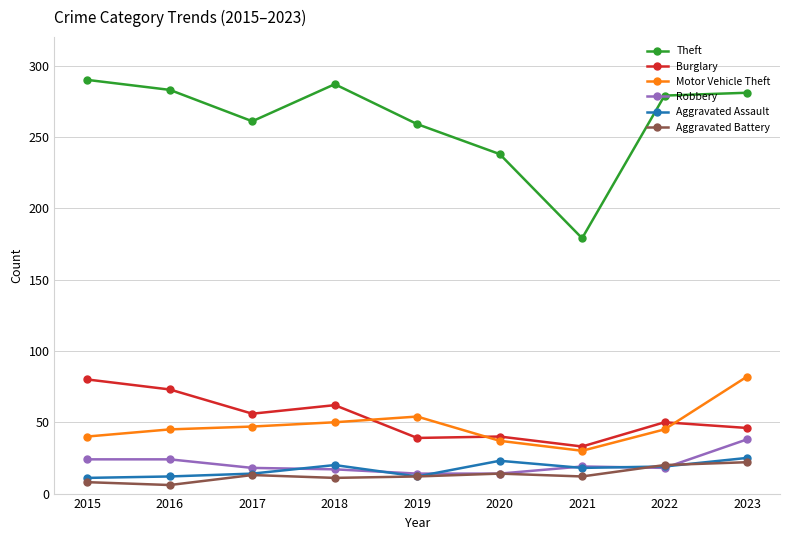

What is the difference between the maximum and second lowest values in the Aggravated Battery series?

14